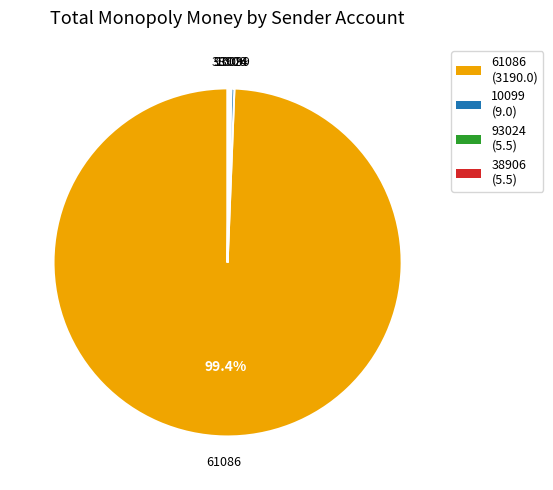

Is there a majority slice in this chart?

Yes